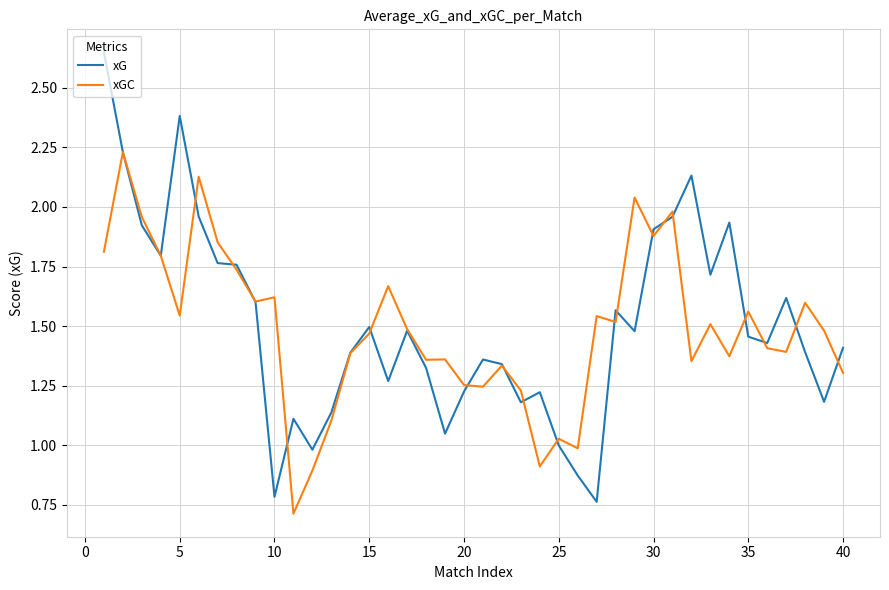

Which series has the widest spread of values?

xG